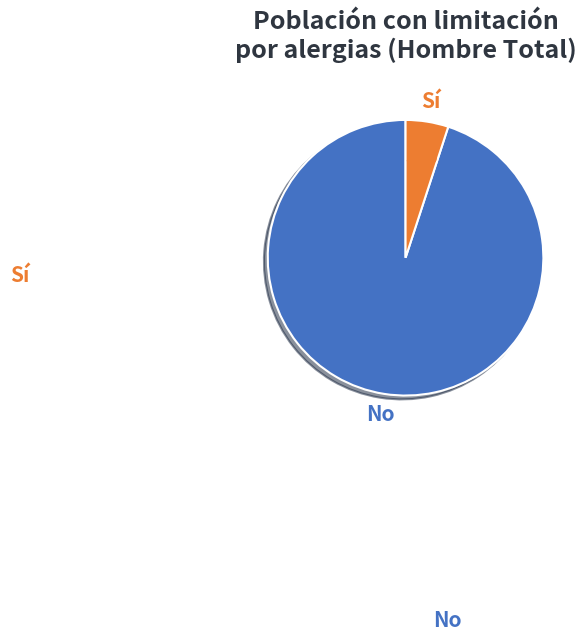

To the nearest percent, what is the average slice percentage?

50%